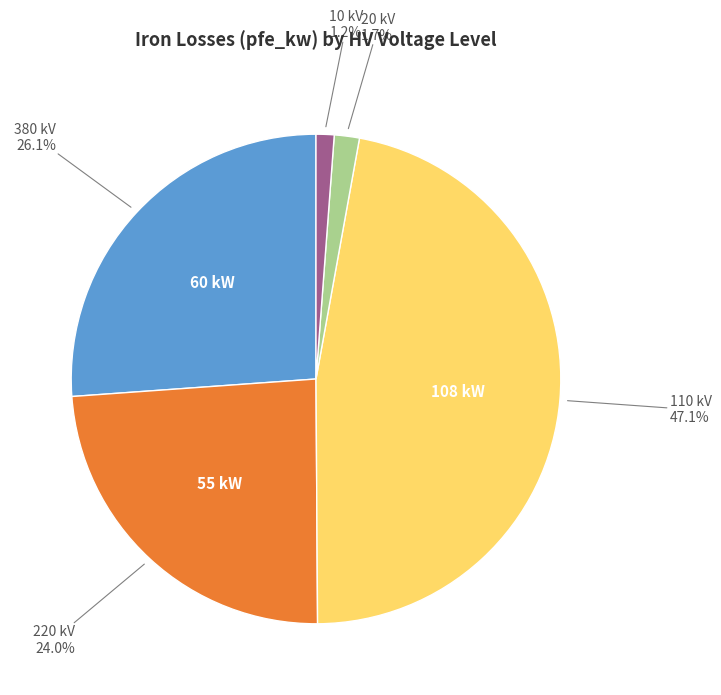

Is there a majority slice in this chart?

No